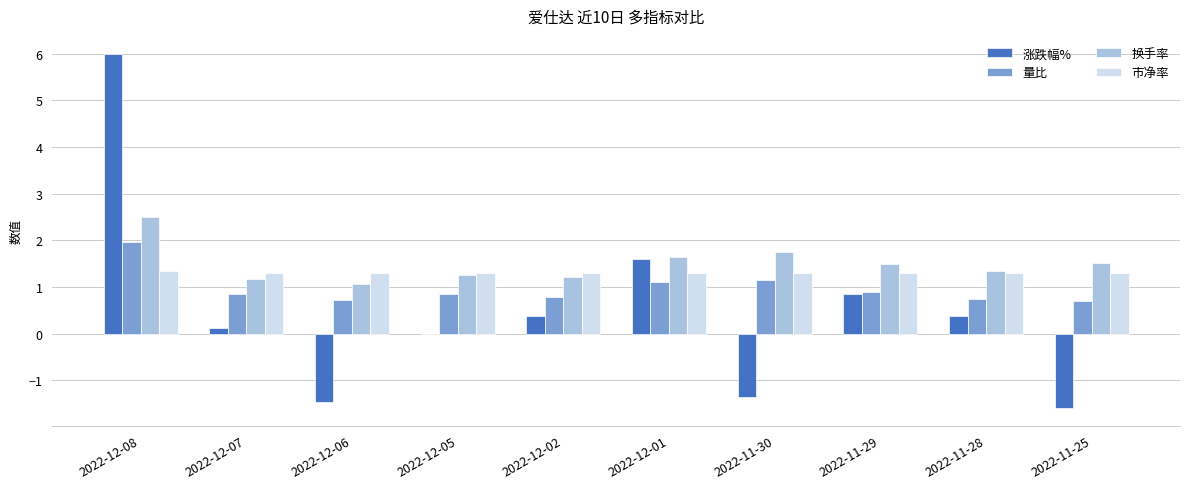

Are the bars grouped side by side (vs. stacked)?

Yes